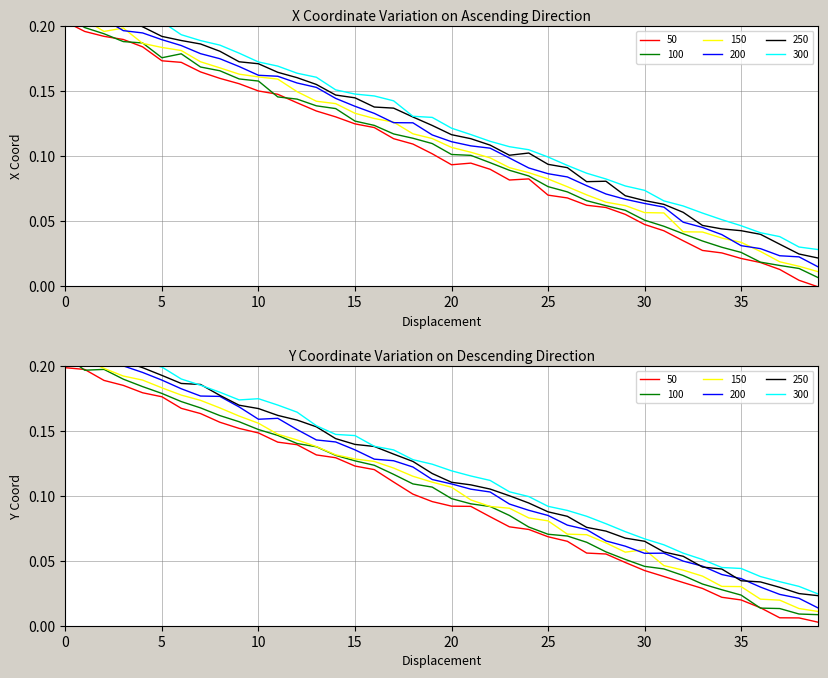

The TIMESTAMP series shows 0.0 at 39. True or false?

False